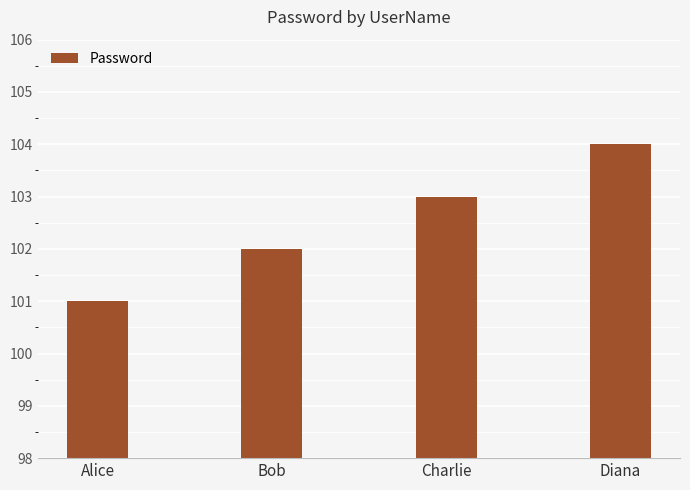

How many bars are there in total?

4